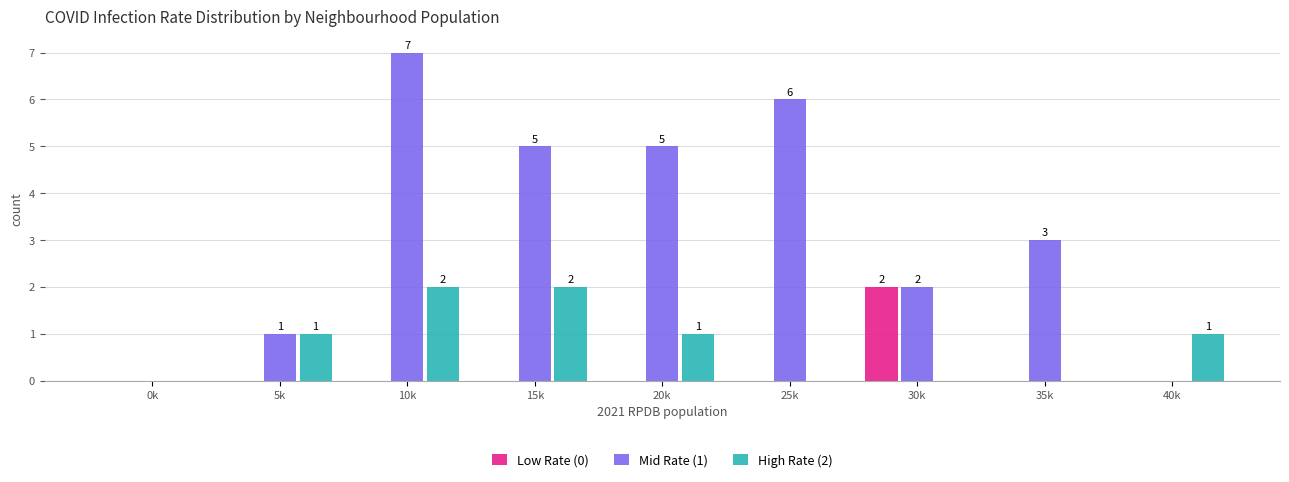

Reading right to left, what are all the values shown in this chart?

Low Rate (0): 40k=0	35k=0	30k=2	25k=0	20k=0	15k=0	10k=0	5k=0	0k=0
Mid Rate (1): 40k=0	35k=3	30k=2	25k=6	20k=5	15k=5	10k=7	5k=1	0k=0
High Rate (2): 40k=1	35k=0	30k=0	25k=0	20k=1	15k=2	10k=2	5k=1	0k=0